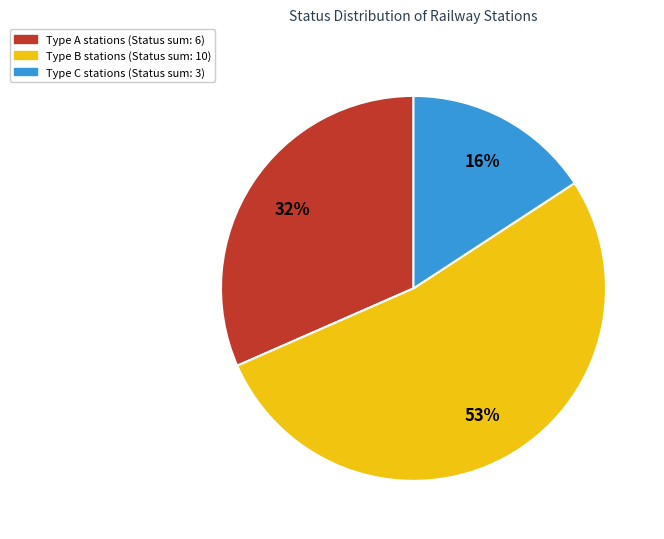

Is there a majority slice in this chart?

Yes